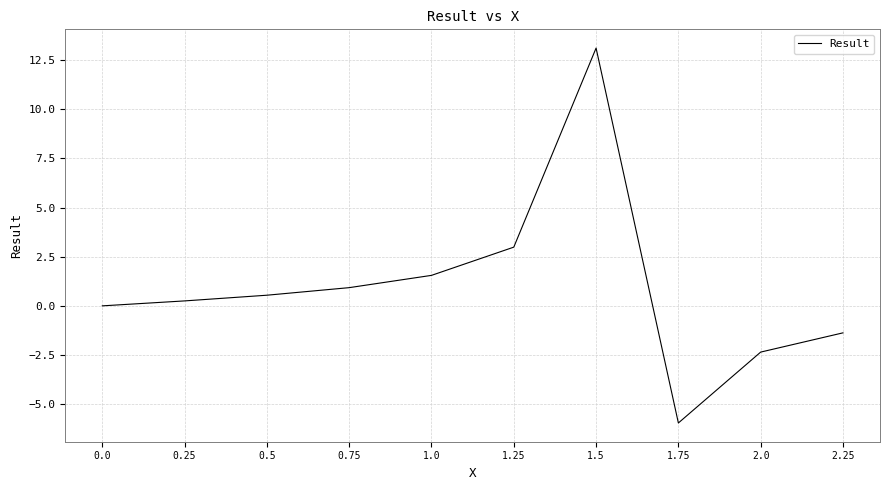

What is the change in value from 1.5 to 2.25?

-14.5